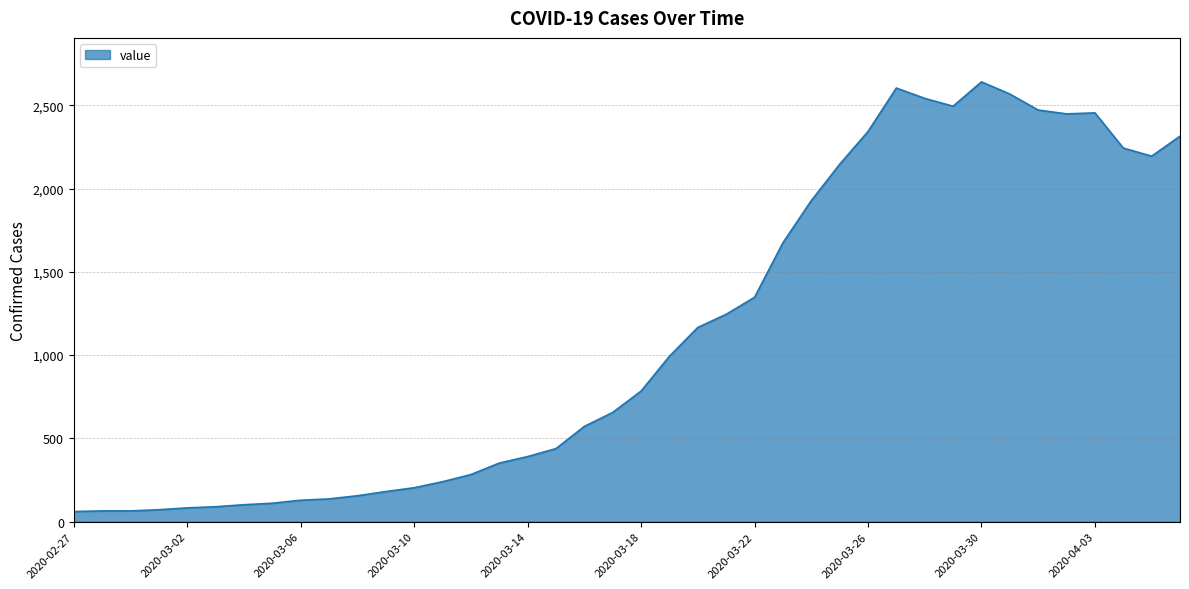

What is the difference between the maximum and minimum values?

2579